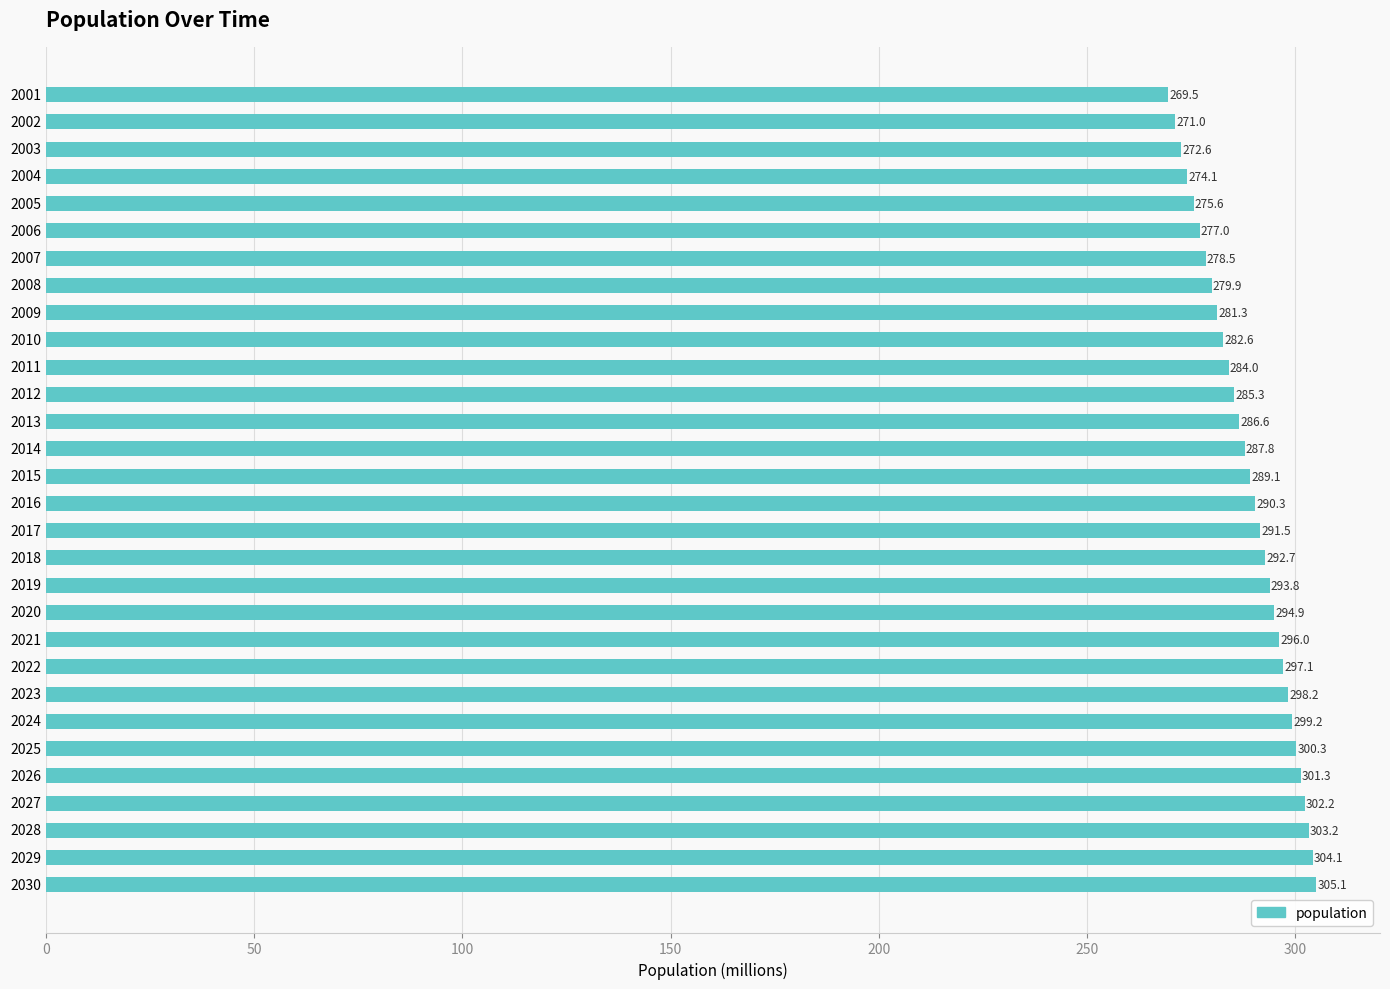

Which category has the highest value across all series?

2030